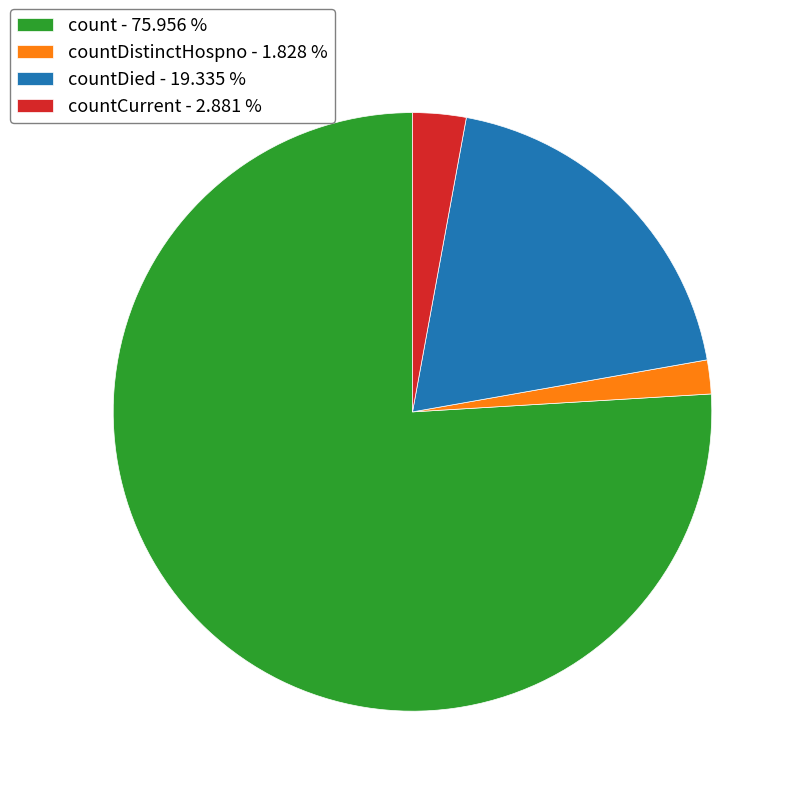

Is there any slice that represents more than half of the pie?

Yes